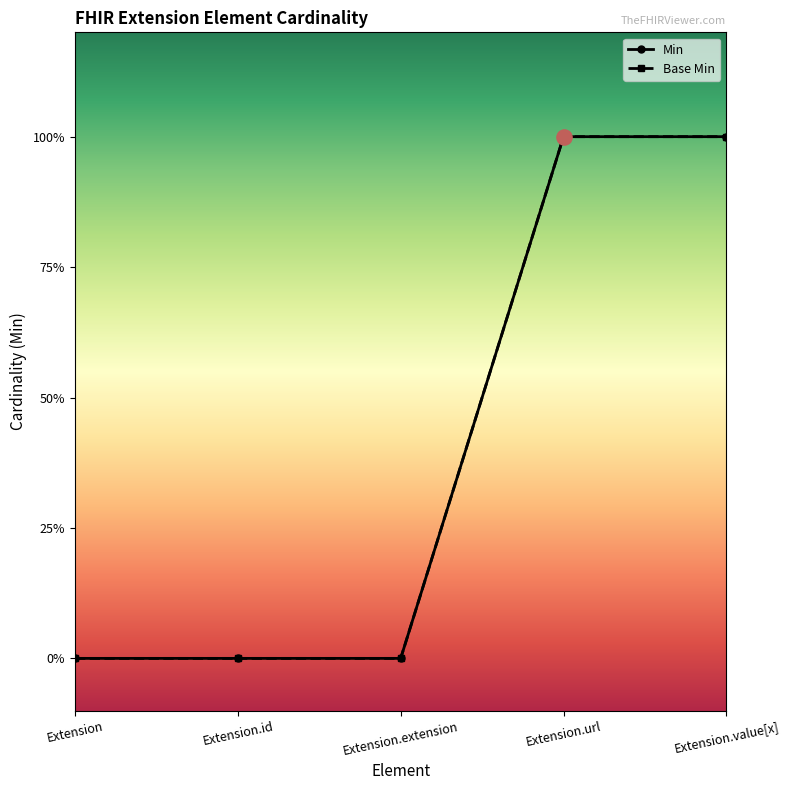

At how many categories does at least one series exceed 0?

2